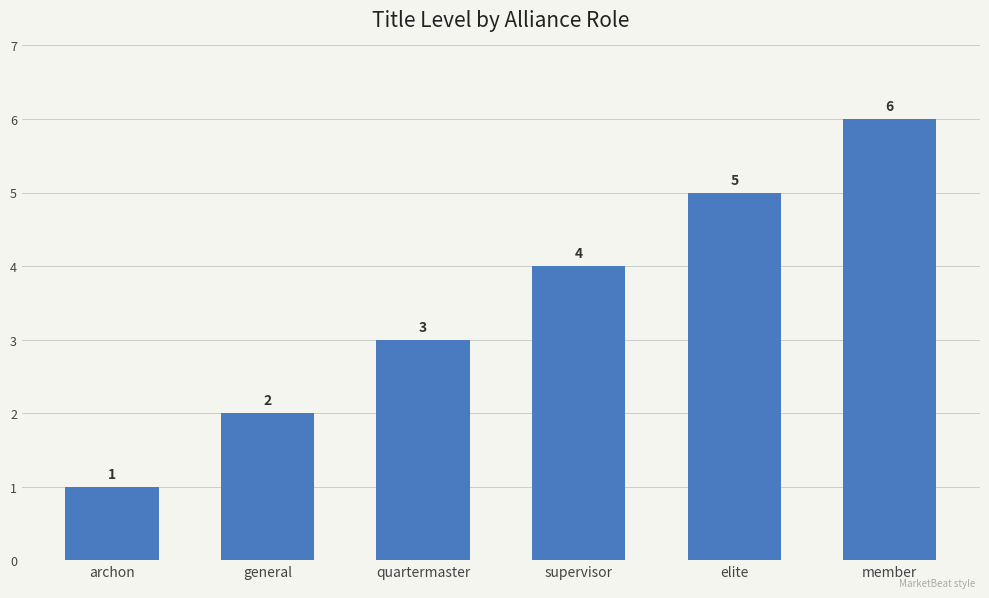

Rank the categories by value from highest to lowest.

member, elite, supervisor, quartermaster, general, archon